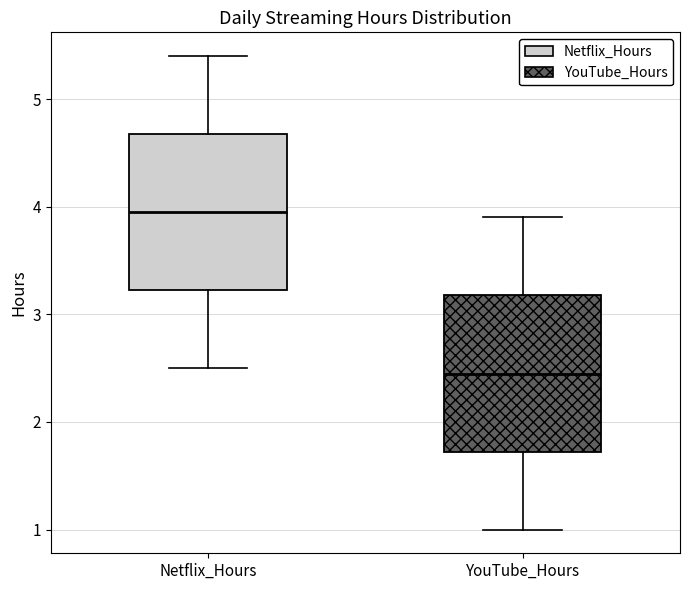

Reading left to right, read every box against the y-axis: the position of its median line, the range the box covers, and the ends of its whiskers. The values are not printed on the chart, so give them approximately, as read against the axis.

Netflix_Hours: median 4.0, box 3.2 to 4.7, whiskers 2.5 to 5.4
YouTube_Hours: median 2.5, box 1.7 to 3.2, whiskers 1.0 to 3.9